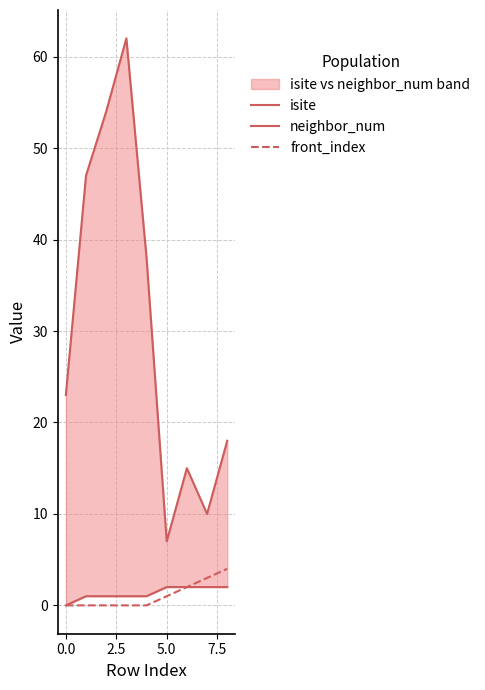

Reading left to right, extract all data points from this chart.

isite: 23	47	54	62	38	7	15	10	18
neighbor_num: 0	1	1	1	1	2	2	2	2
front_index: 0	0	0	0	0	1	2	3	4